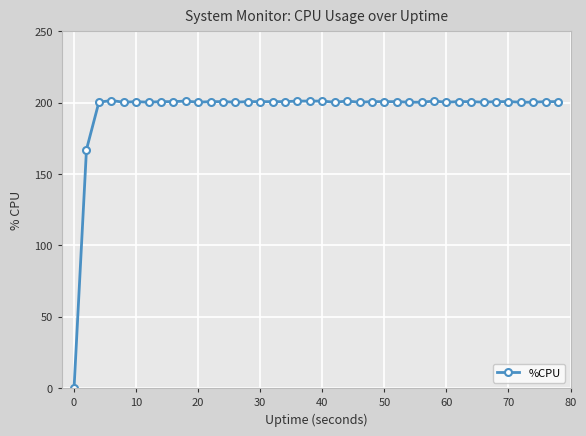

What is the value of the 12th point from the left?

200.8